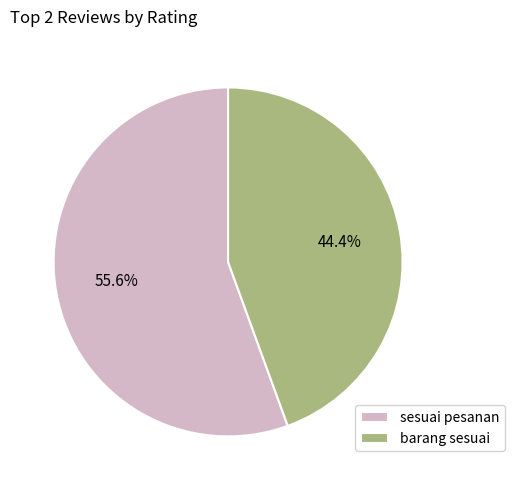

What is the largest slice in the pie chart?

sesuai pesanan